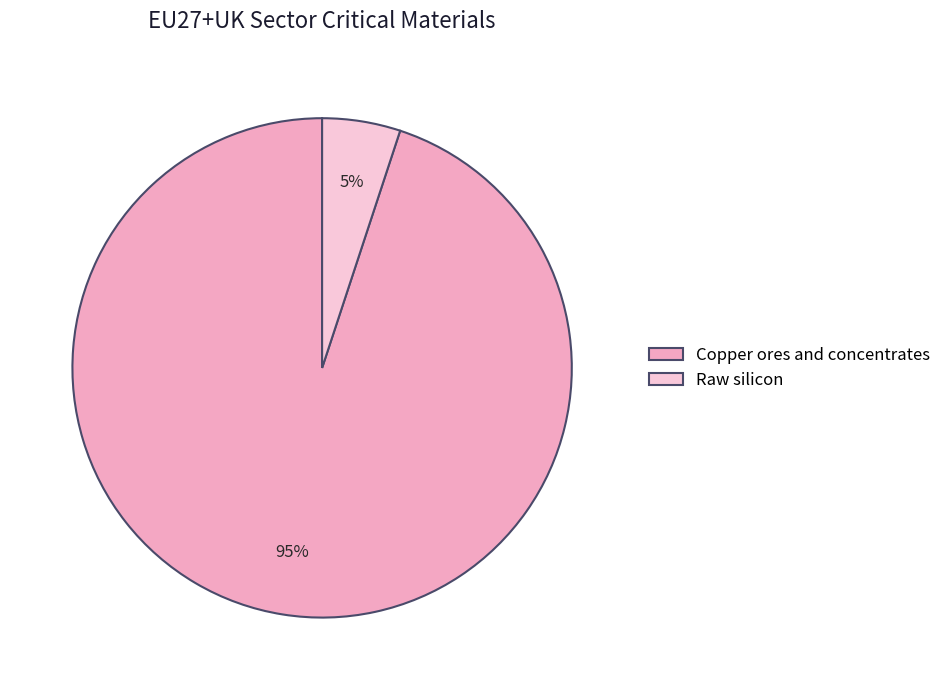

True or false: Copper ores and concentrates accounts for 95% of the total.

True